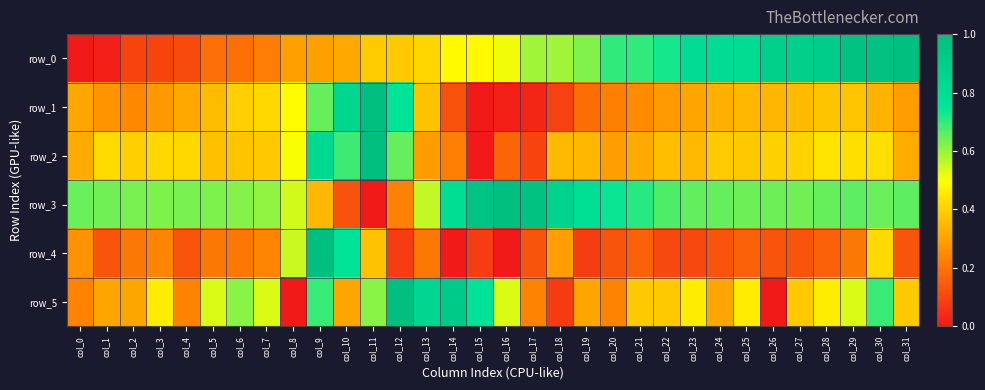

At which label is row_3 closest to 0?

col_11